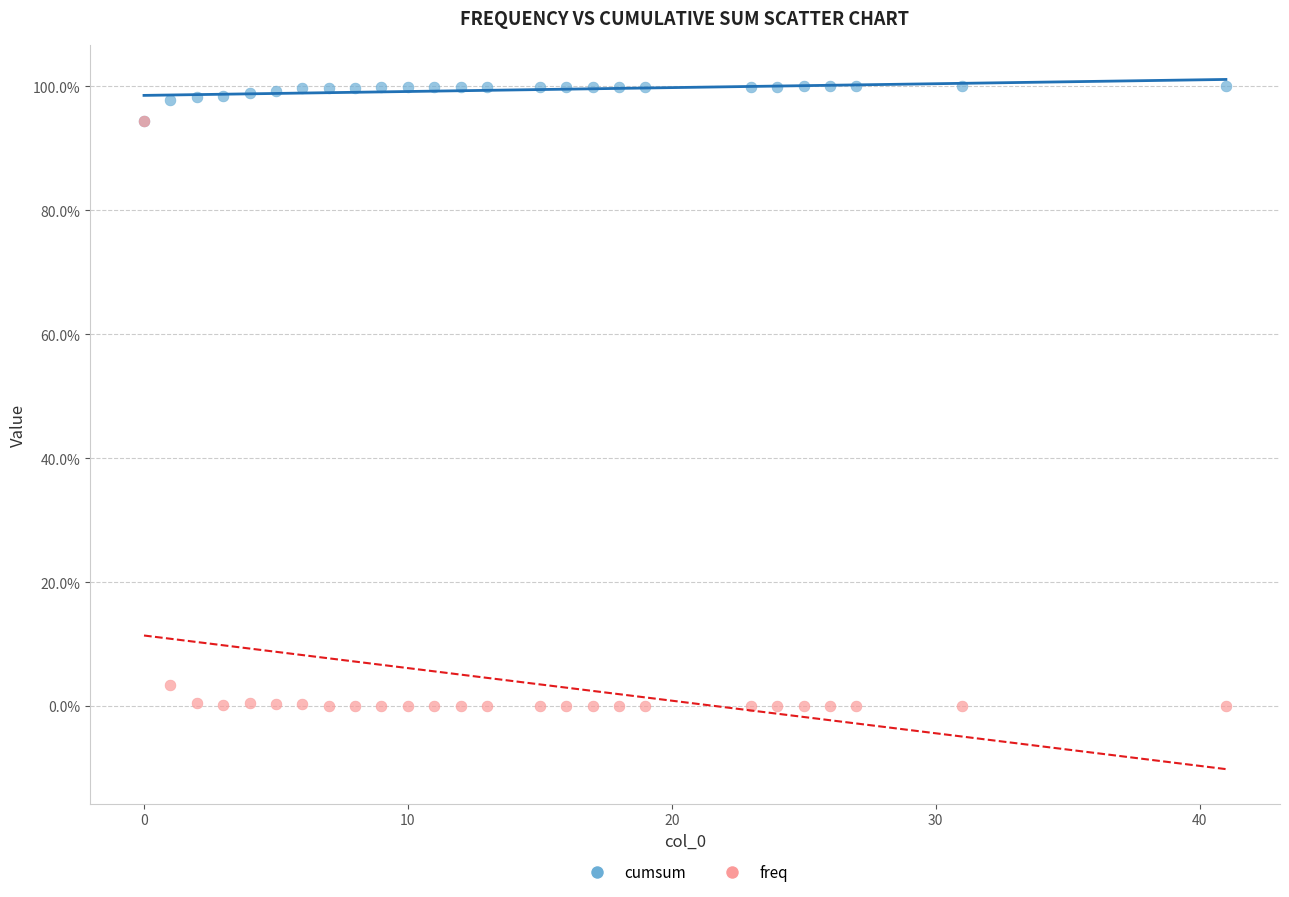

What are all the series names shown in the legend?

cumsum, freq